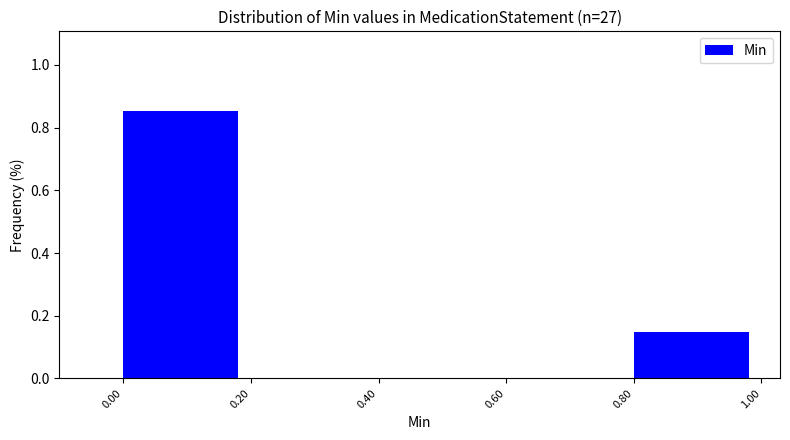

Reading left to right, list every bar in this chart as the range it spans on the x-axis followed by its height. The values are not printed on the chart, so give them approximately, as read against the axis.

0.00 to 0.20: 0.86
0.20 to 0.40: 0
0.40 to 0.60: 0
0.60 to 0.80: 0
0.80 to 1.00: 0.14